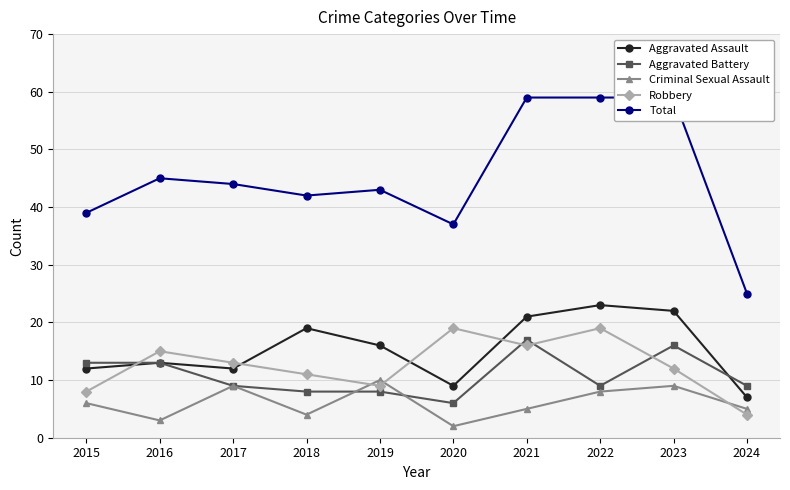

At how many categories does at least one series exceed 57?

3